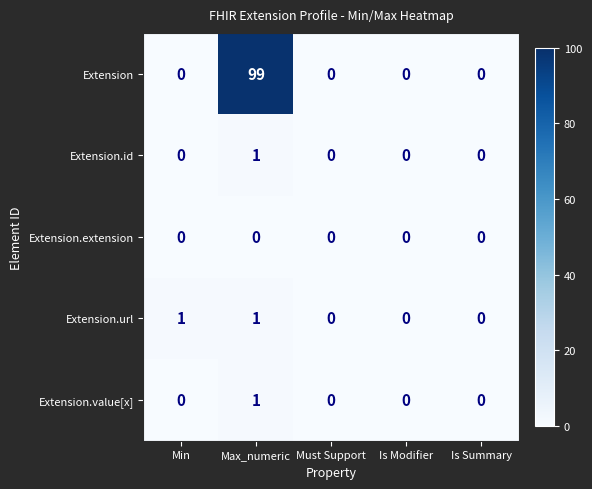

True or false: Extension.value[x] has a value of 1 at Must Support.

False